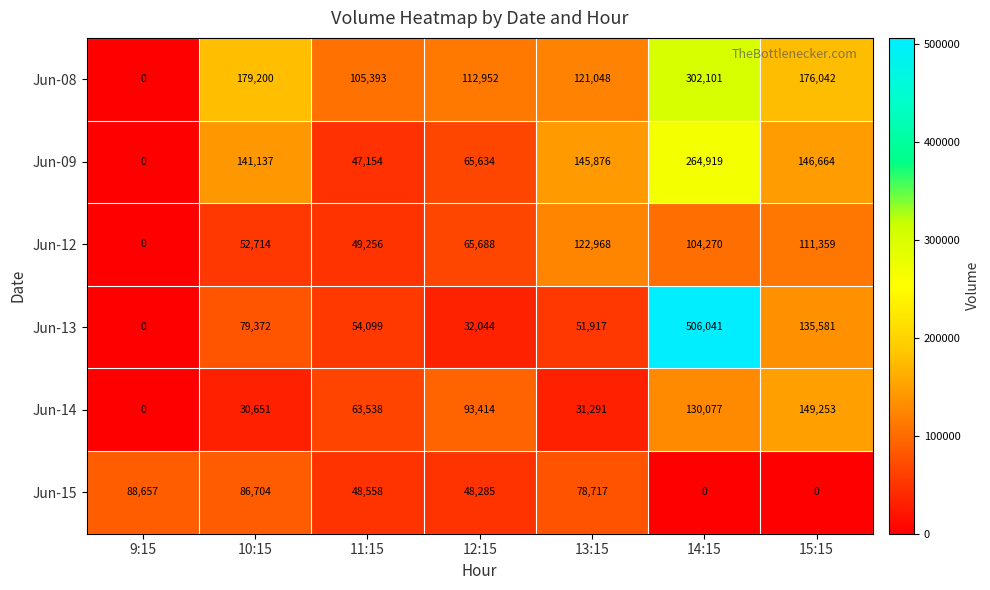

The value of Jun-14 at 13:15 is 31291. True or false?

True